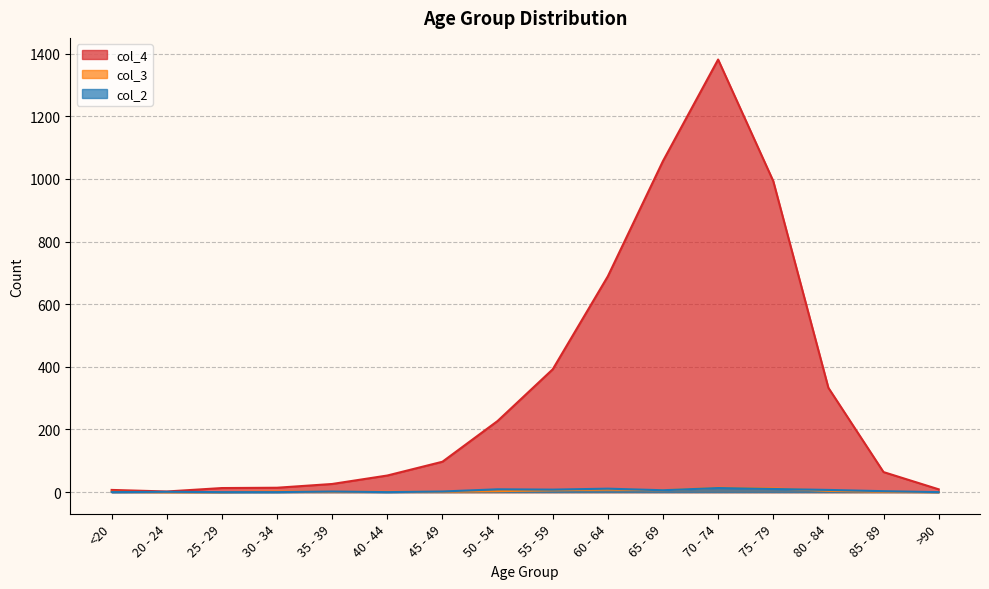

At which label does col_3 reach its peak?

70 - 74